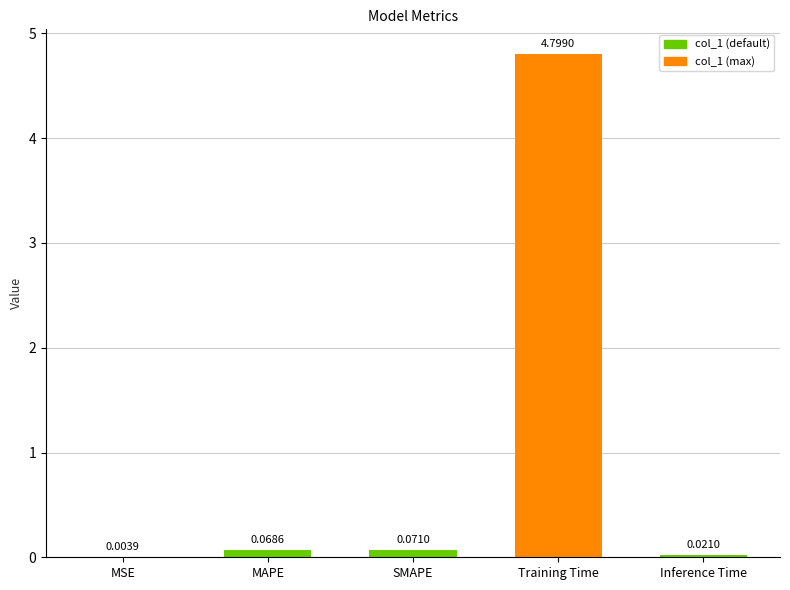

Which label corresponds to the largest value in the chart?

Training Time